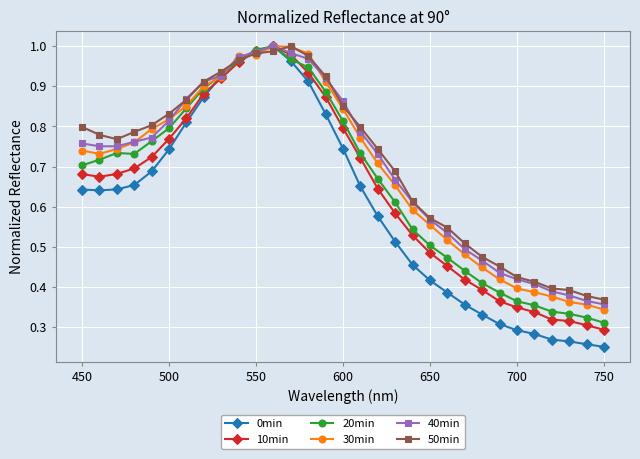

Which series has the widest spread of values?

0min